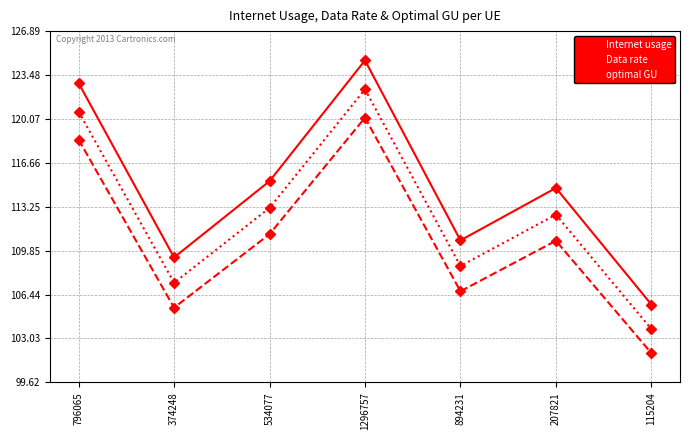

Read the Data rate value at 534077.

111.1